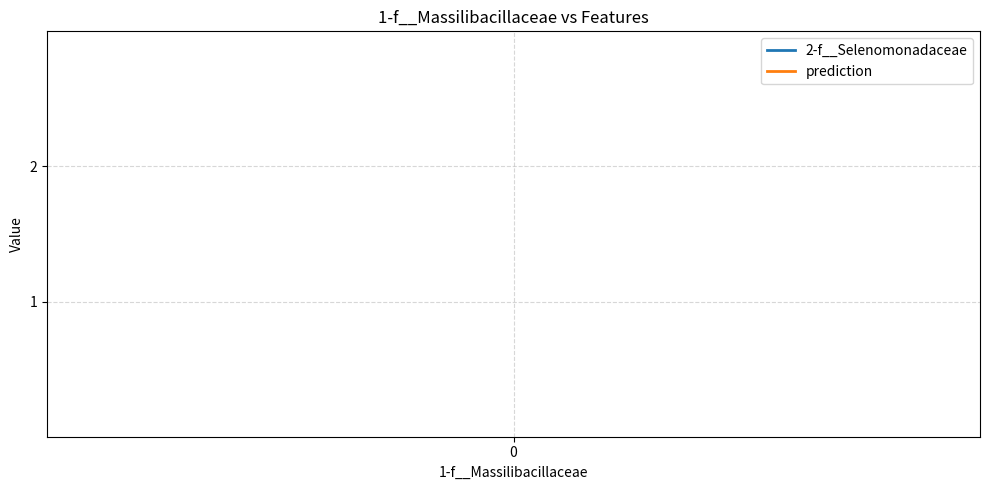

True or false: 2-f__Selenomonadaceae and prediction cross at least once.

False